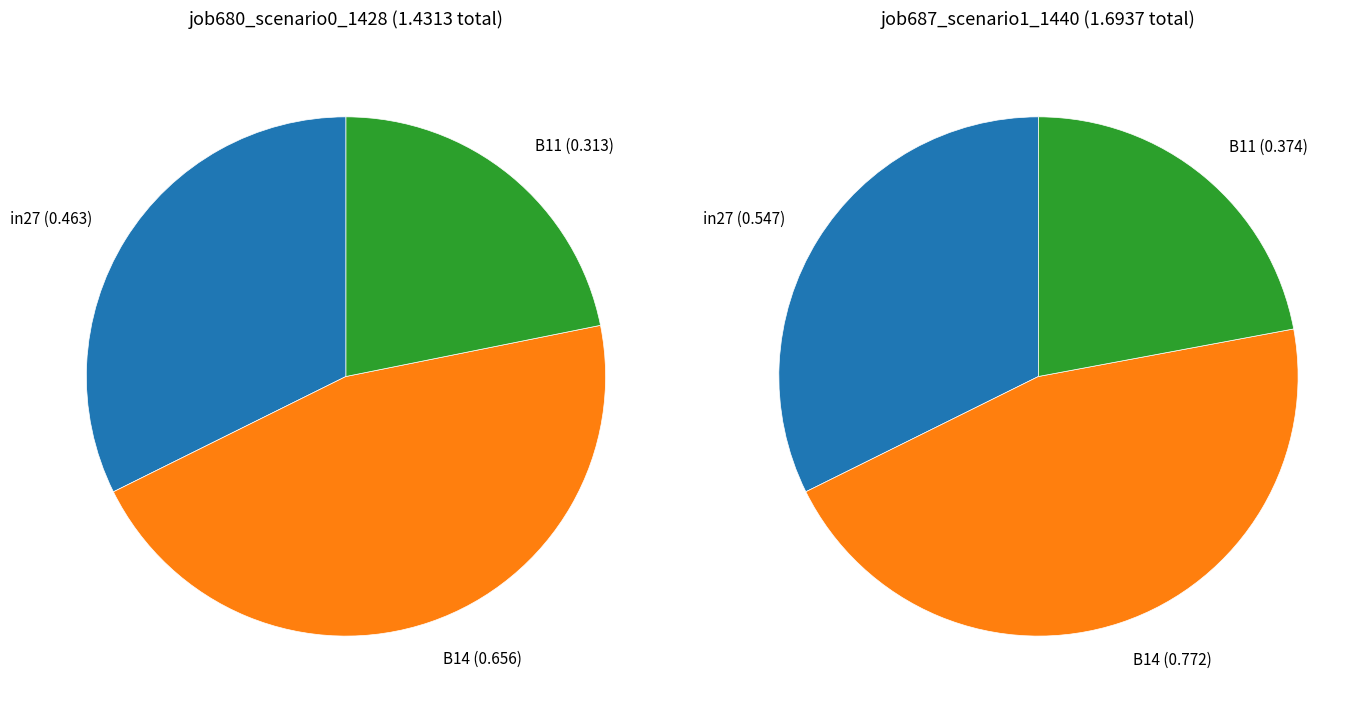

Which slice is the smallest?

B11